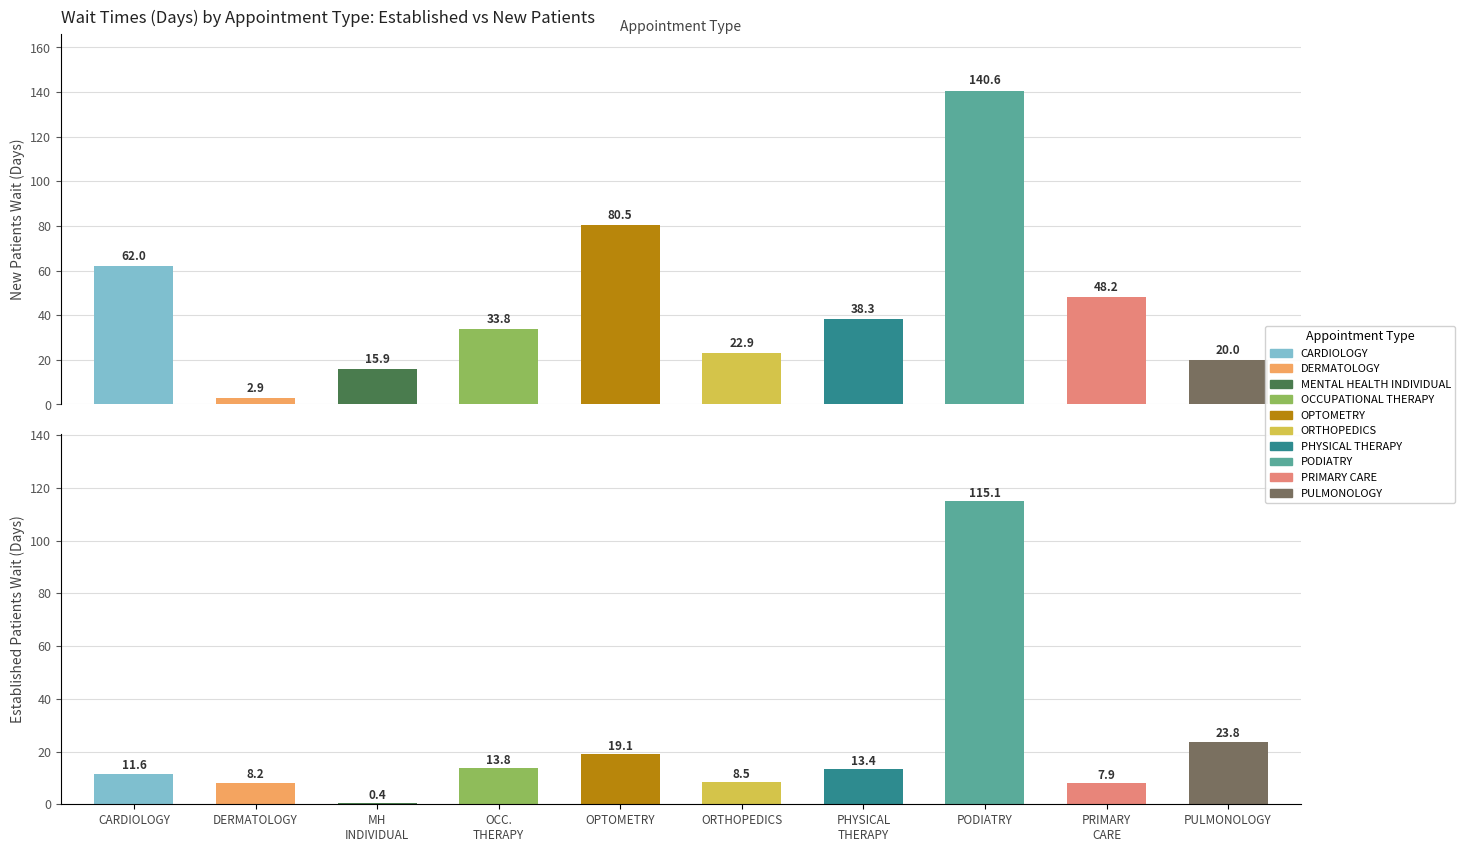

Reading left to right, what are all the values shown in this chart?

EstablishedPatients: CARDIOLOGY=11.6	DERMATOLOGY=8.2	MENTAL HEALTH INDIVIDUAL=0.4	OCCUPATIONAL THERAPY=13.8	OPTOMETRY=19.1	ORTHOPEDICS=8.5	PHYSICAL THERAPY=13.4	PODIATRY=115.1	PRIMARY CARE=7.9	PULMONOLOGY=23.8
NewPatients: CARDIOLOGY=62.0	DERMATOLOGY=2.9	MENTAL HEALTH INDIVIDUAL=15.9	OCCUPATIONAL THERAPY=33.8	OPTOMETRY=80.5	ORTHOPEDICS=22.9	PHYSICAL THERAPY=38.3	PODIATRY=140.6	PRIMARY CARE=48.2	PULMONOLOGY=20.0